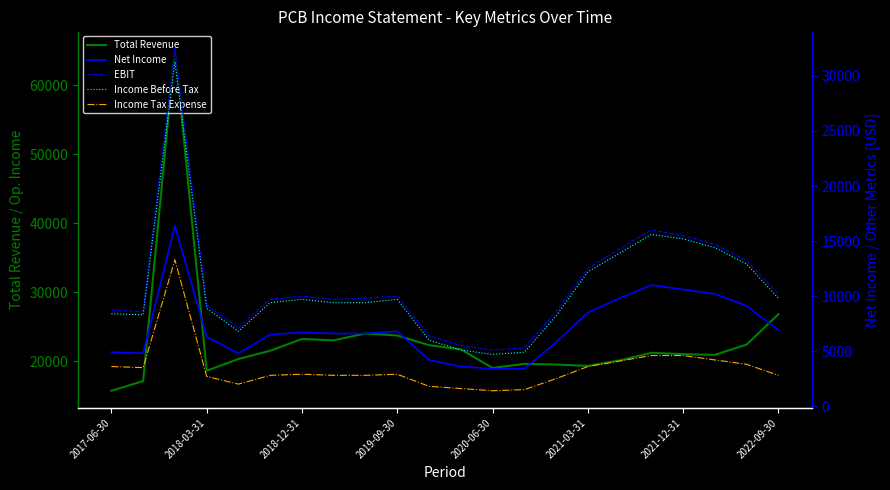

Which series has the largest range (max minus min)?

Total Revenue